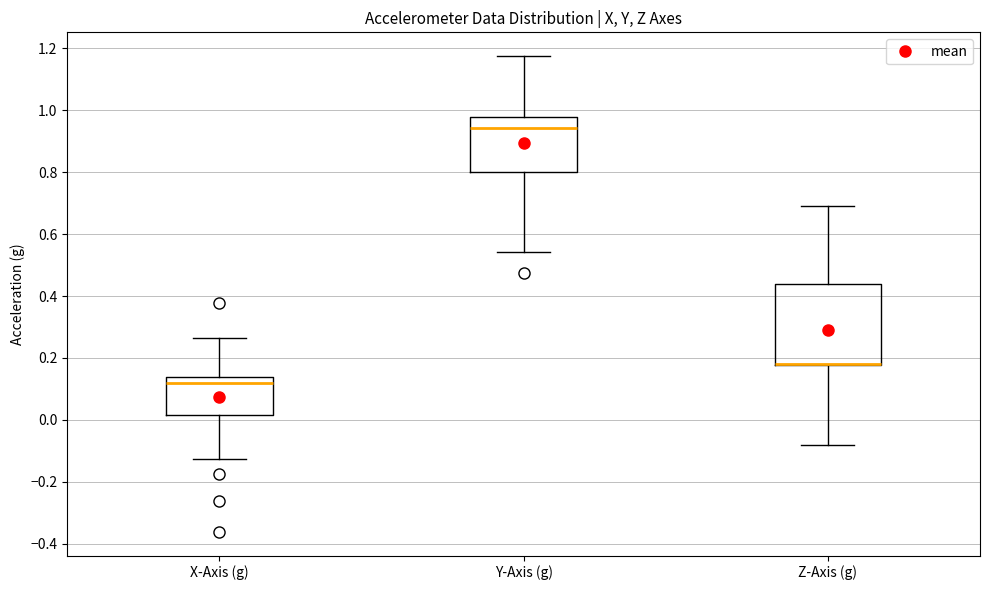

Reading left to right, read every box against the y-axis: the position of its median line, the range the box covers, and the ends of its whiskers. The values are not printed on the chart, so give them approximately, as read against the axis.

X-Axis (g): median 0.12, box 0.02 to 0.14, whiskers -0.12 to 0.26
Y-Axis (g): median 0.94, box 0.80 to 0.98, whiskers 0.54 to 1.18
Z-Axis (g): median 0.18 (drawn on the box's lower edge), box 0.18 to 0.44, whiskers -0.08 to 0.70